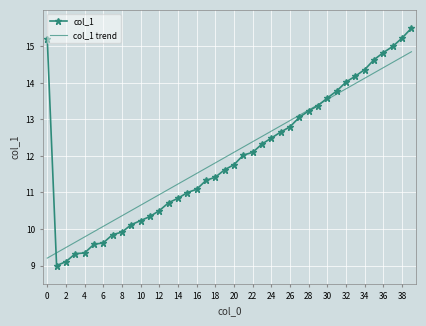

Which series has the widest spread of values?

col_1